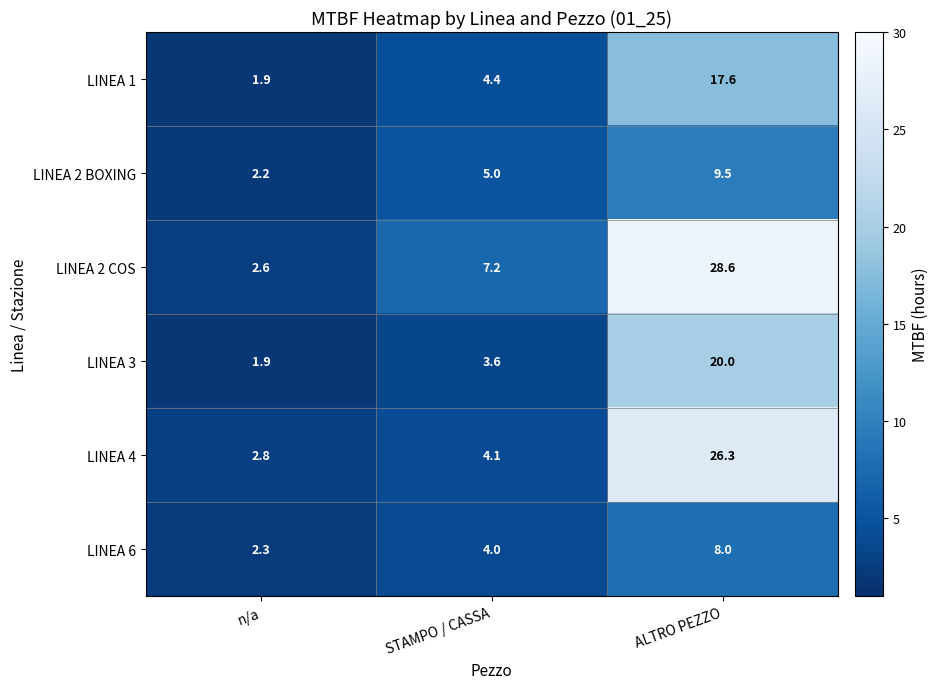

Rank the series at STAMPO / CASSA from lowest to highest value.

LINEA 3, LINEA 6, LINEA 4, LINEA 1, LINEA 2 BOXING, LINEA 2 COS